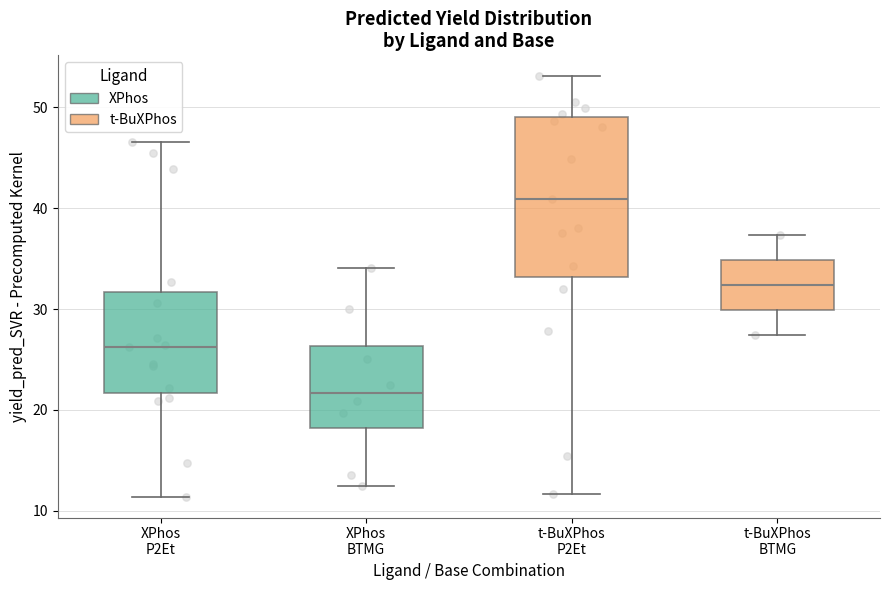

Where does the lower whisker of the box for XPhos BTMG end on the y-axis? The values are not printed on the chart, so give them approximately, as read against the axis.

12